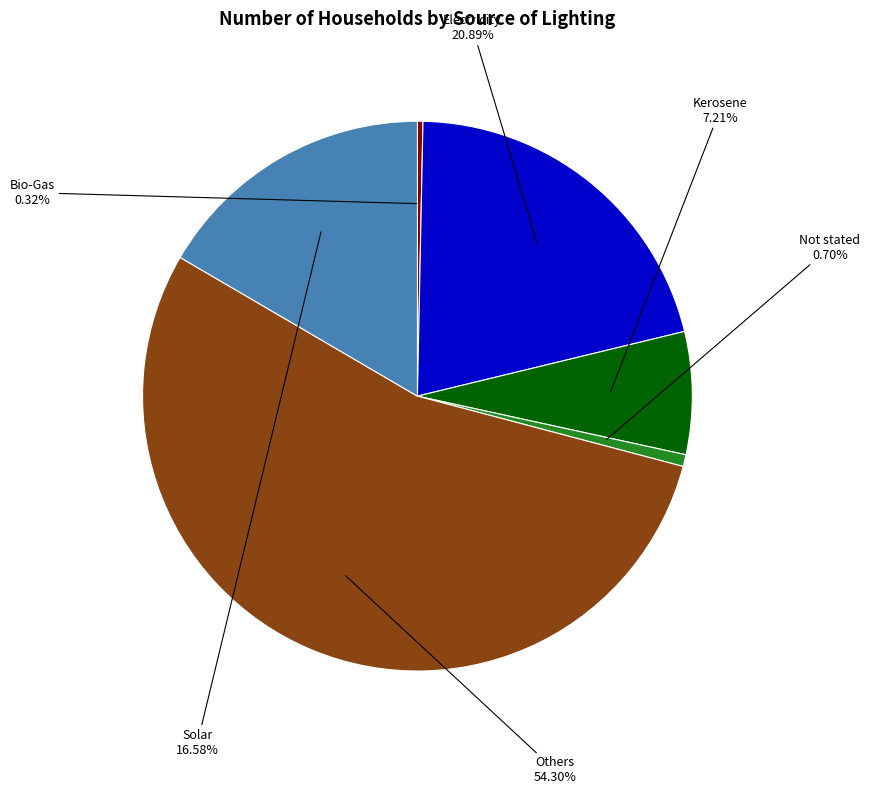

Does any single category account for the majority?

Yes